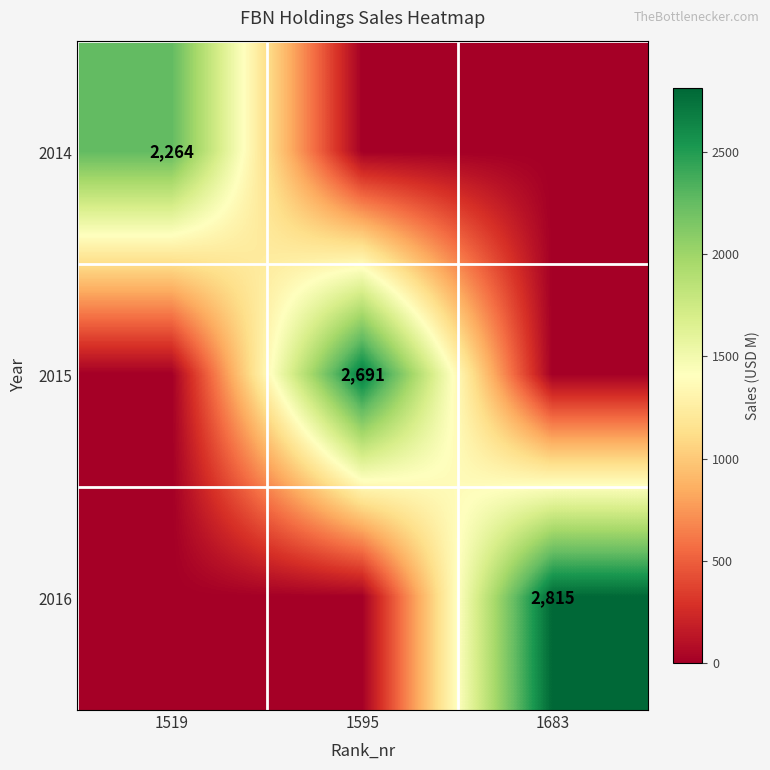

Between 1519 and 1595, which is larger?

1519